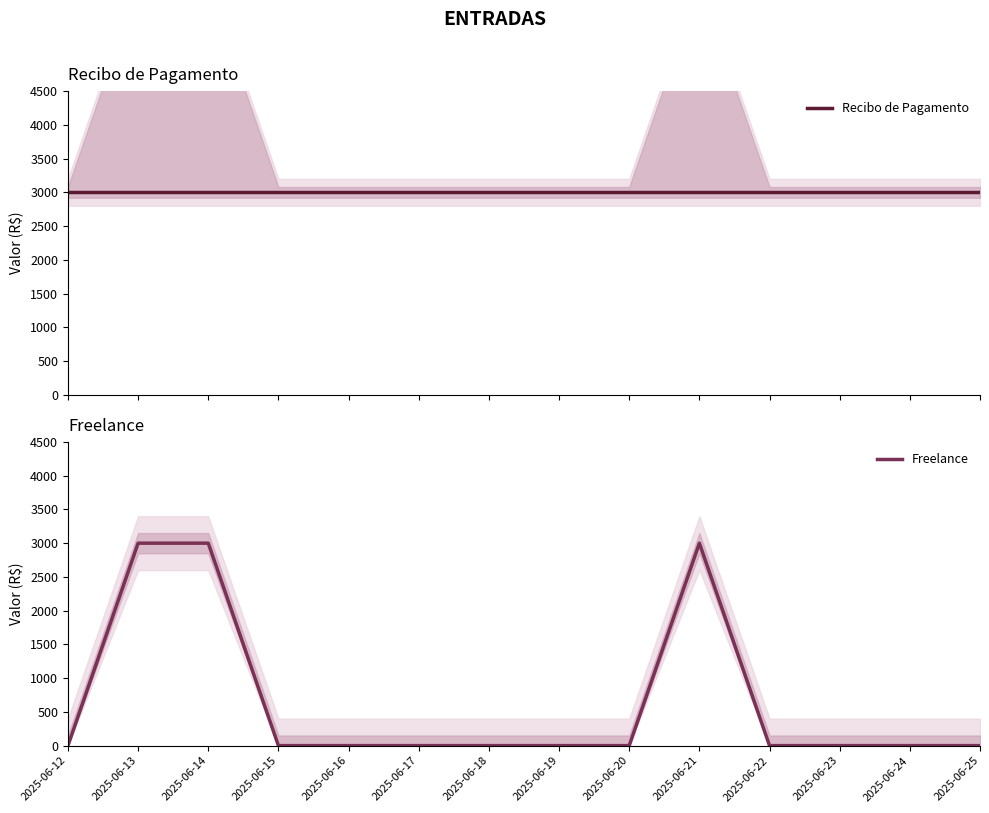

Is it true that Recibo de Pagamento equals 3000 at 2025-06-15?

True